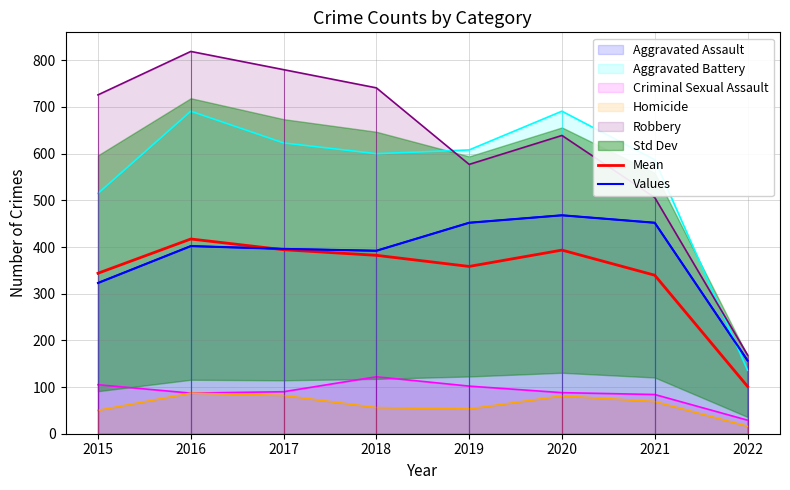

What is the difference between the second highest and second lowest values in the Values series?

129.0